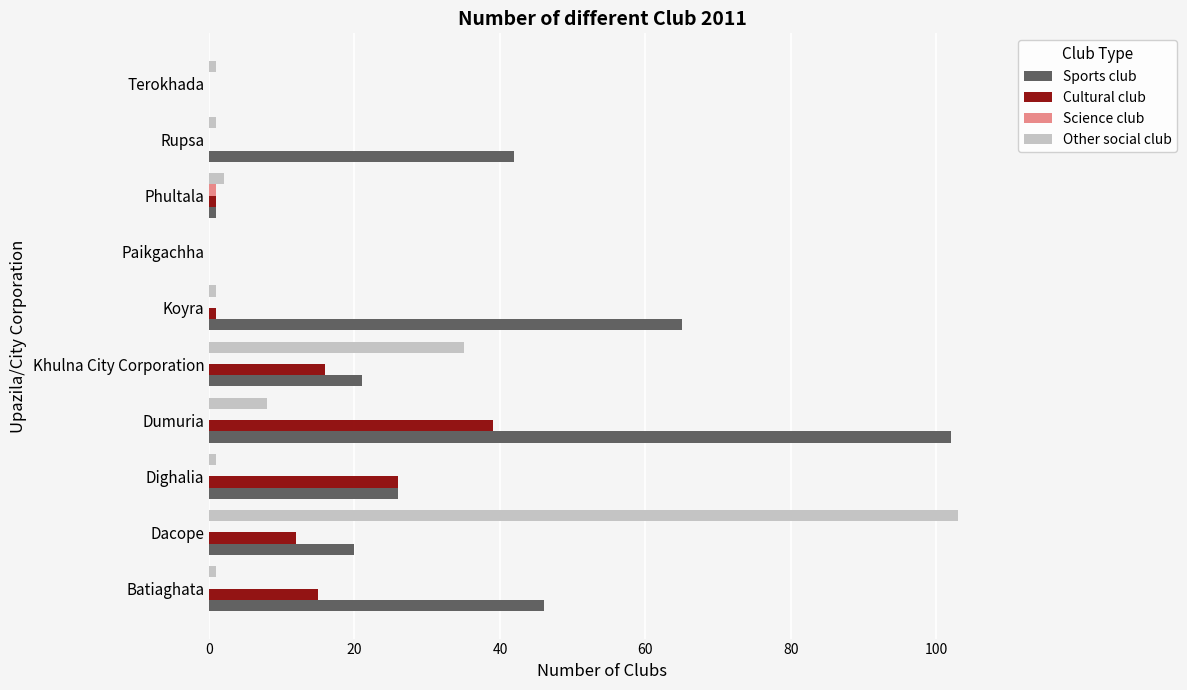

How many values in Other social club are above zero?

9